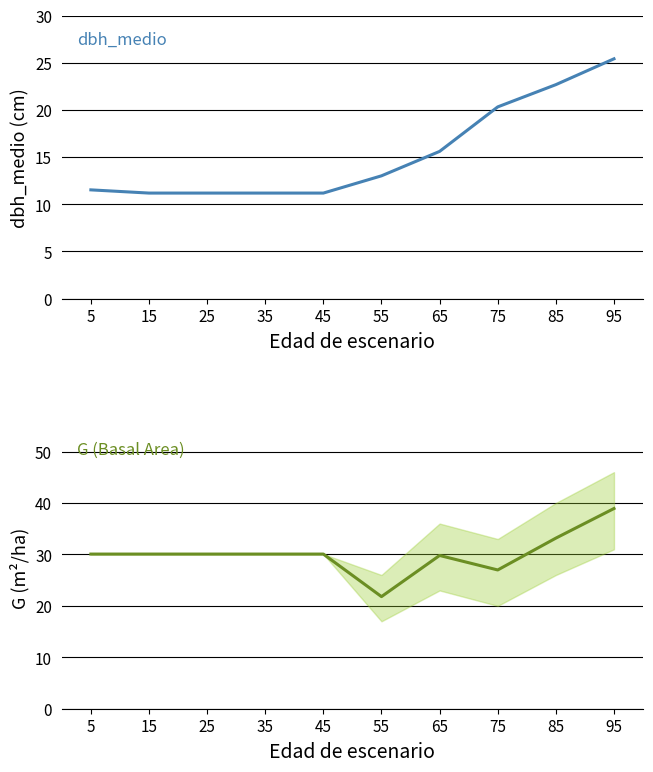

Where is the first local minimum for G (Basal Area)?

55